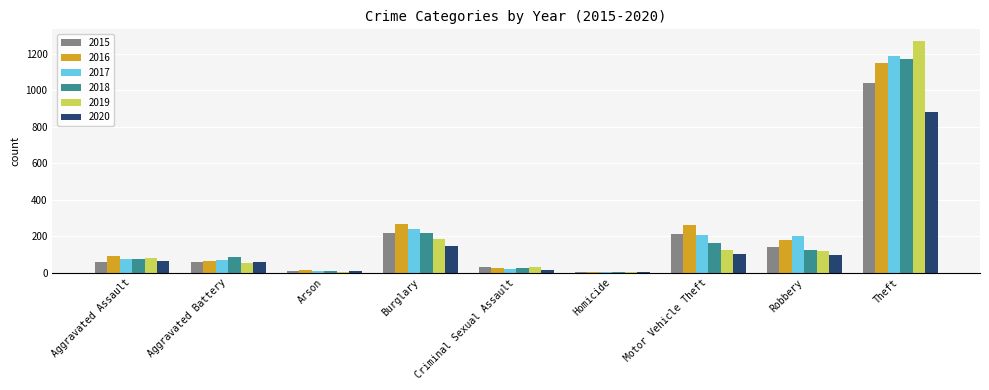

The 2017 series shows 4 at Homicide. True or false?

True